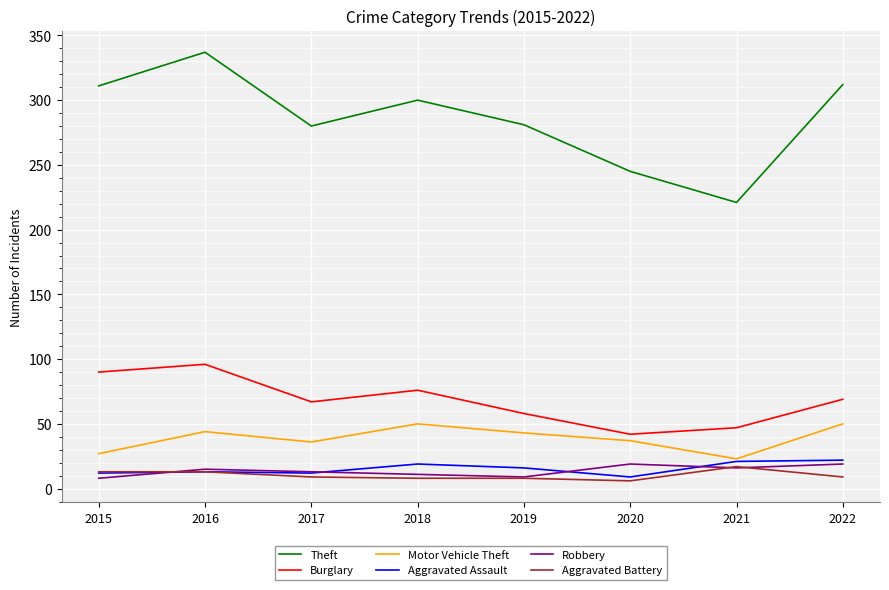

At which category is the sum across all series the highest?

2016